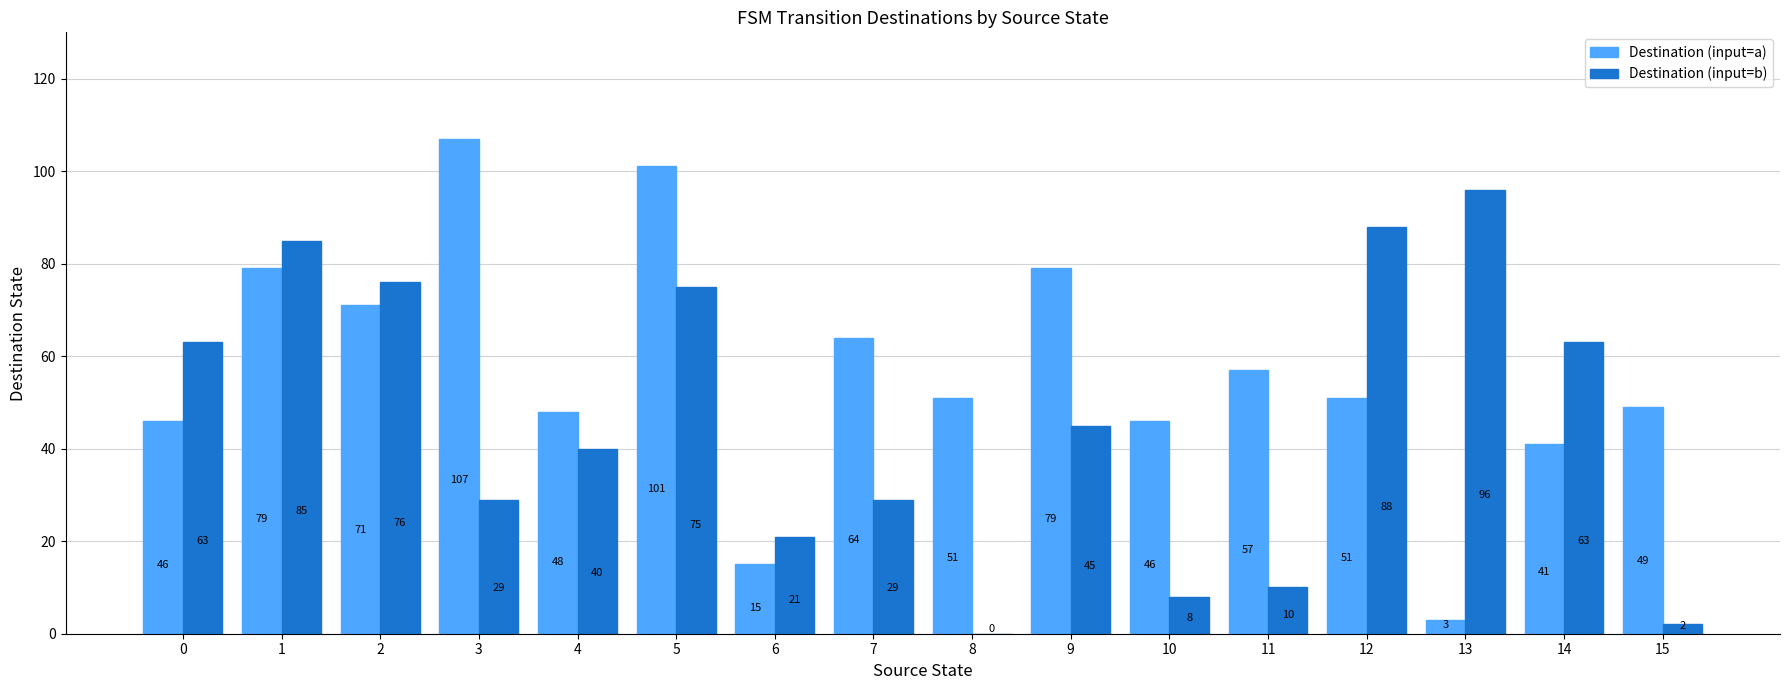

The Destination (input=b) series shows 10 at 11. True or false?

True